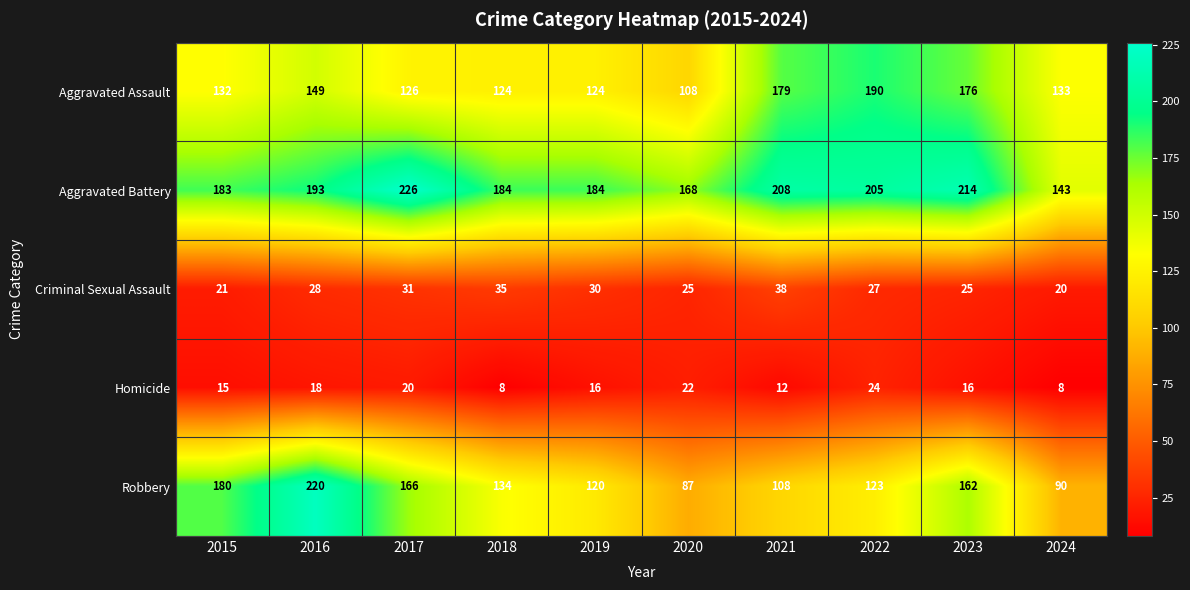

At how many categories does at least one series exceed 181?

8